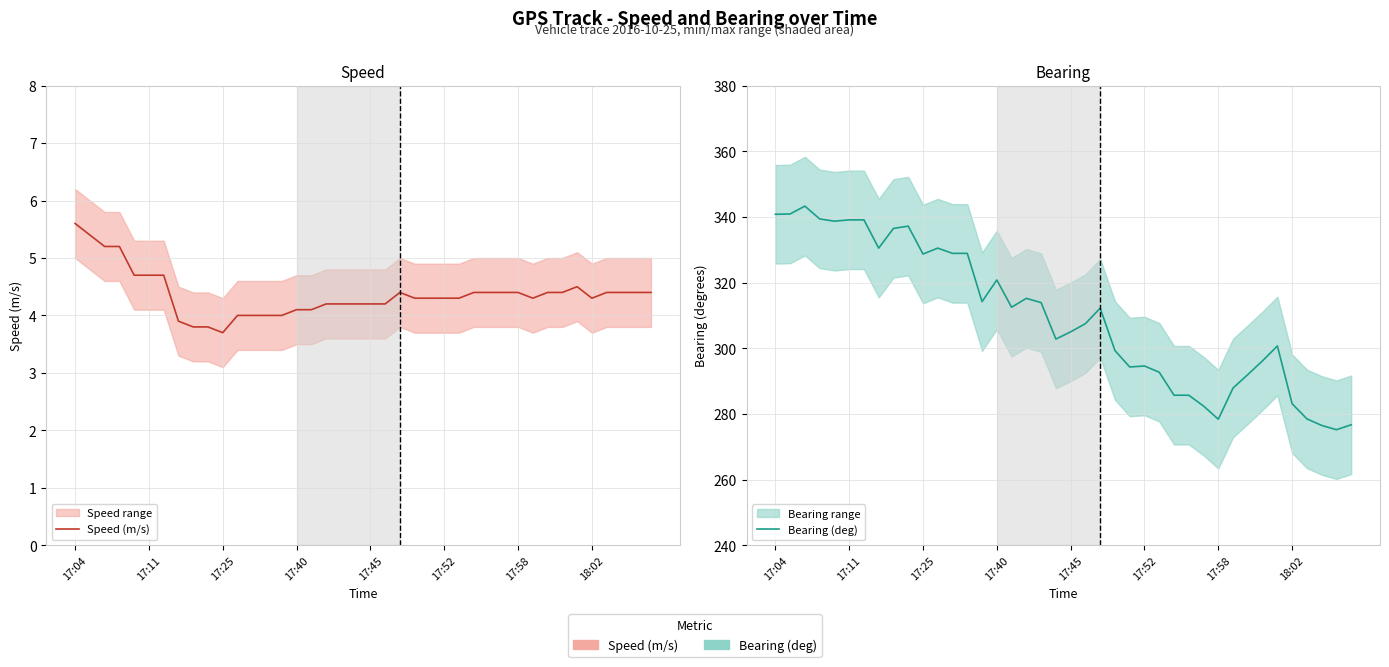

How many categories are shown in the chart?

40